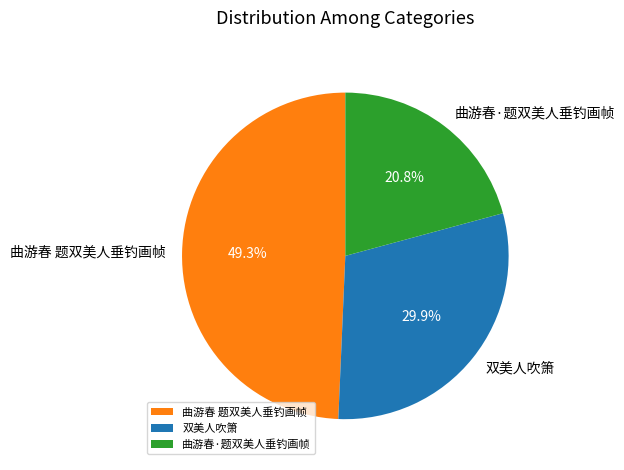

Combined, what portion of the pie is 双美人吹箫 and 曲游春 题双美人垂钓画帧?

79.2%